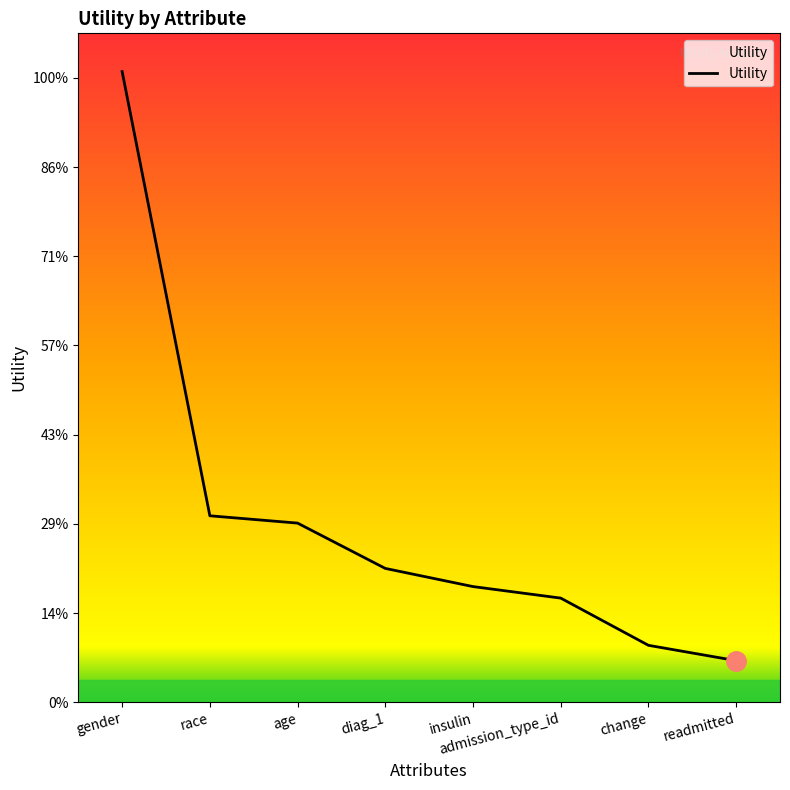

Reading left to right, list all the values displayed in this chart.

gender=1.4	race=0.4	age=0.4	diag_1=0.3	insulin=0.3	admission_type_id=0.2	change=0.1	readmitted=0.1